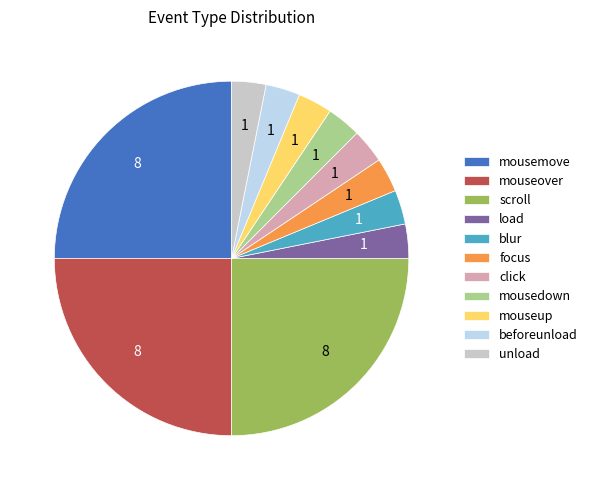

Count the number of slices in the pie.

11